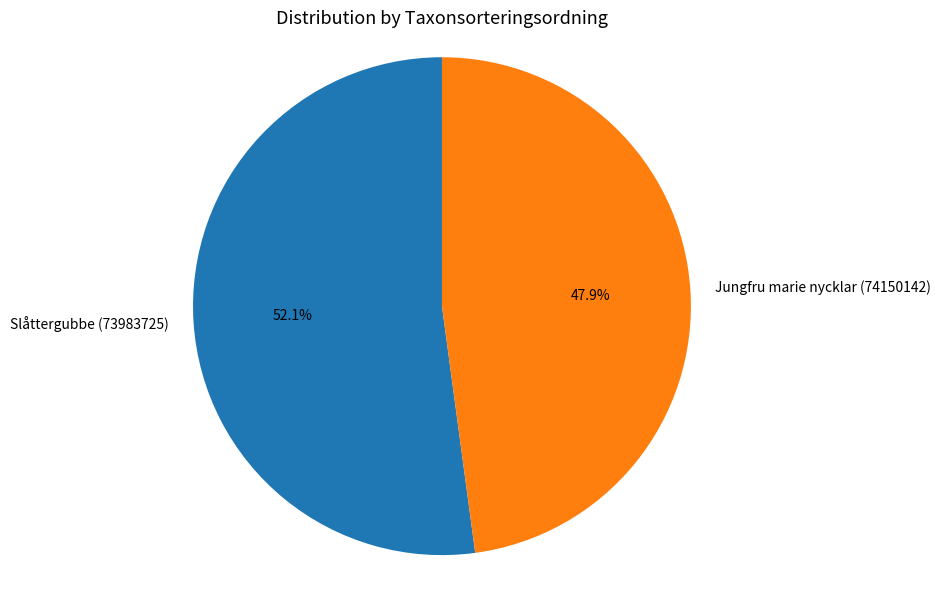

Is there a majority slice in this chart?

Yes